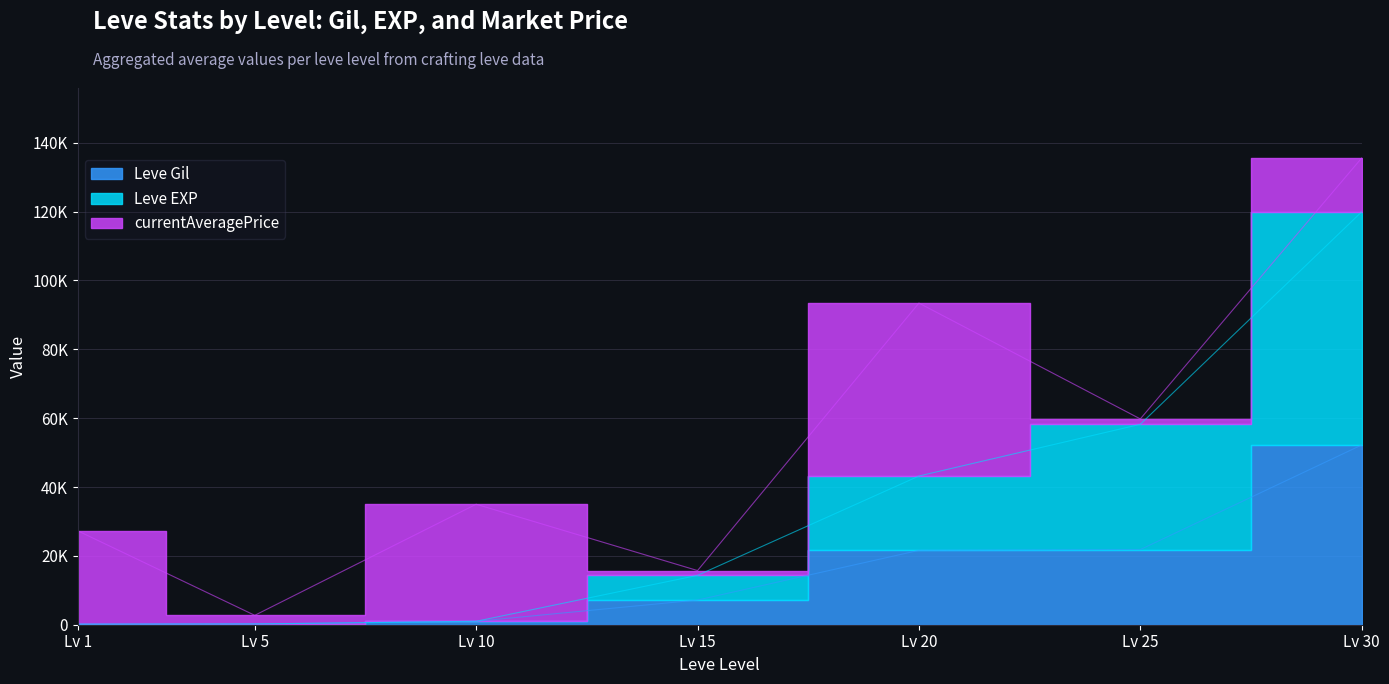

Where does the Leve EXP series first go above 14340?

Lv 20